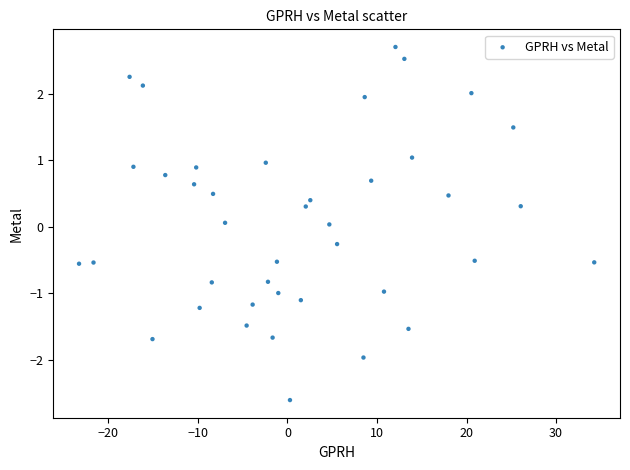

What is the range of X values (max minus min)?

57.5